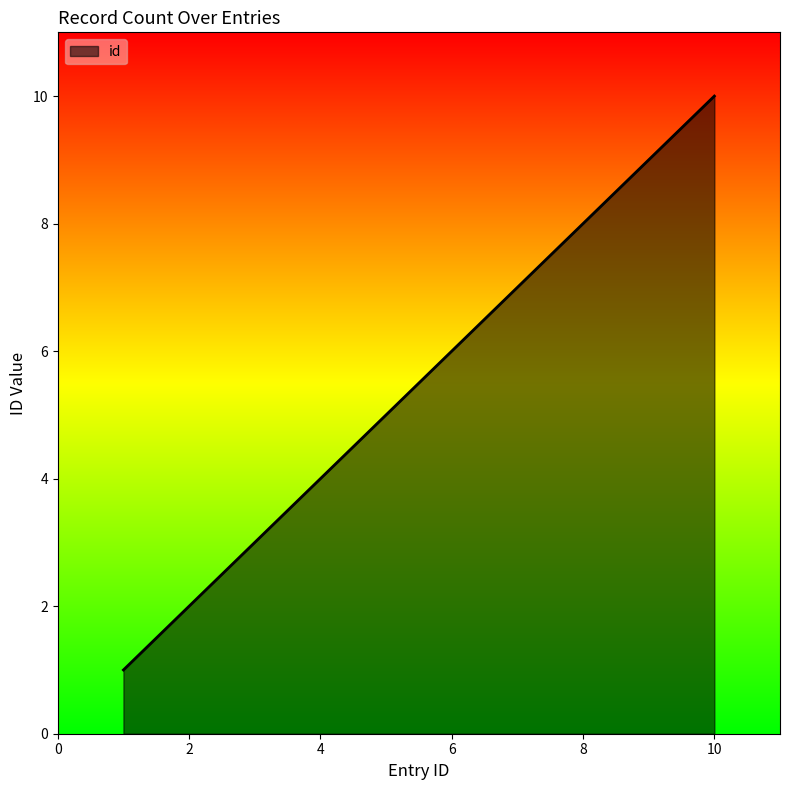

What is the difference between the maximum and minimum values?

9